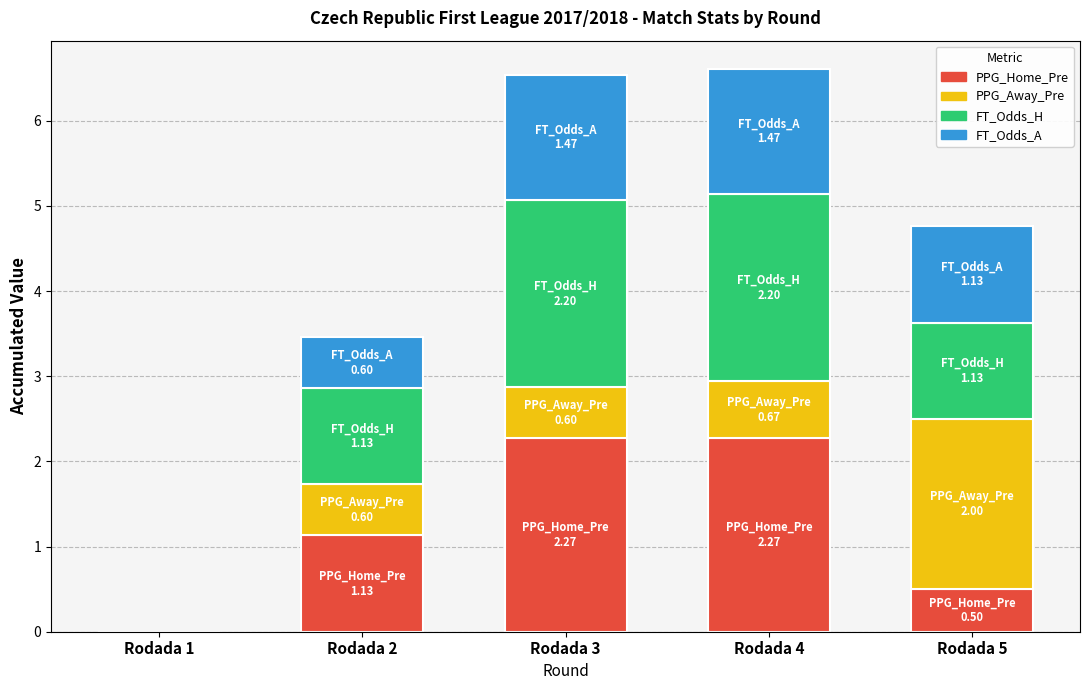

What is the total value across all series at Rodada 5?

4.8